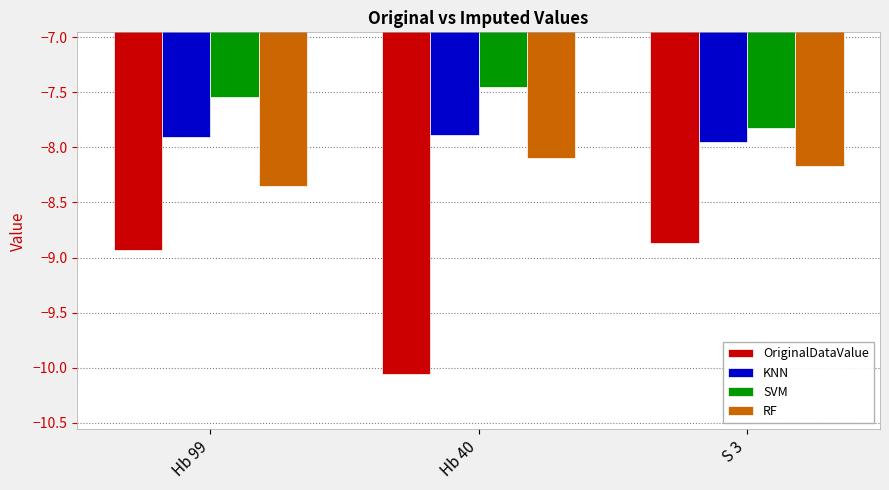

List the labels in order of RF value, smallest first.

Hb 99, S 3, Hb 40